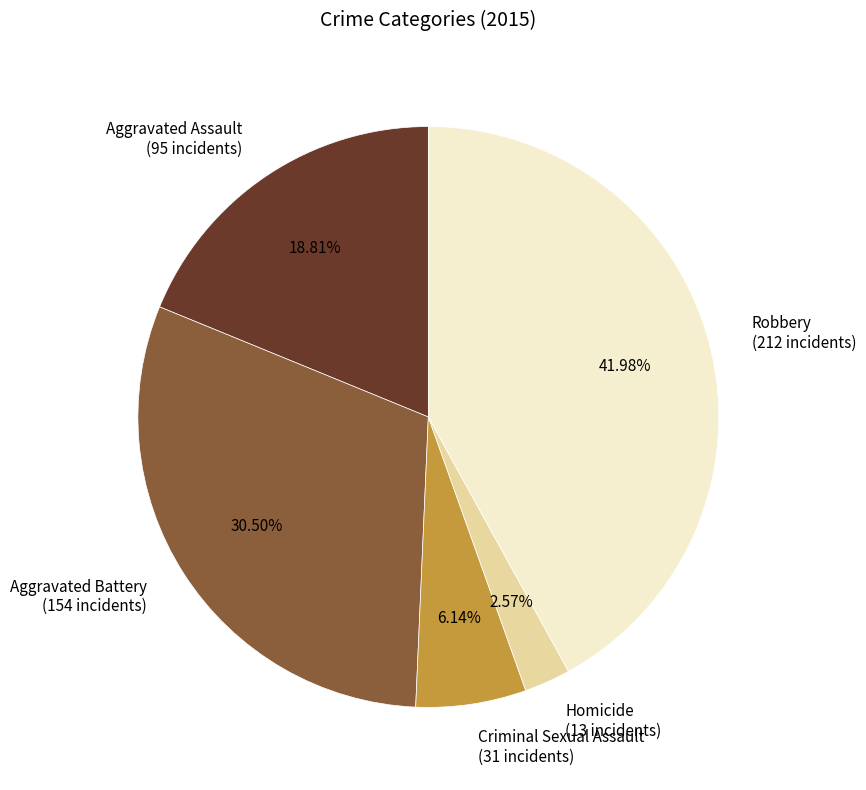

Does any single category account for the majority?

No